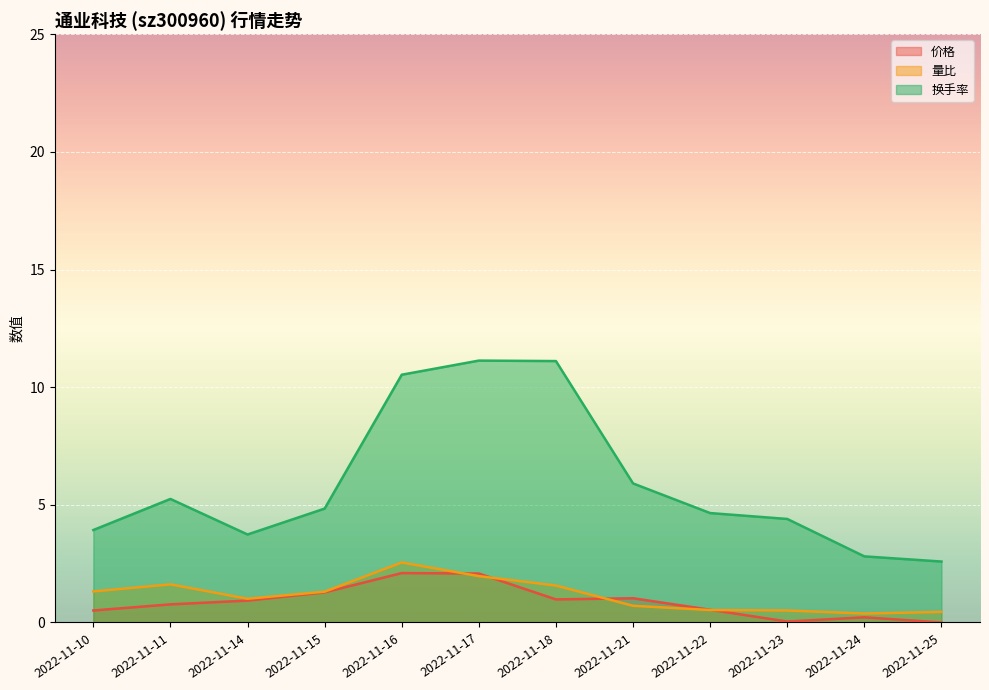

At which category does 价格 reach its first local valley?

2022-11-18